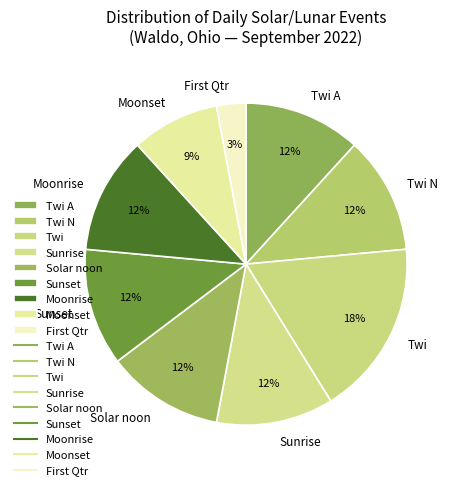

Which slice is the largest?

Twi